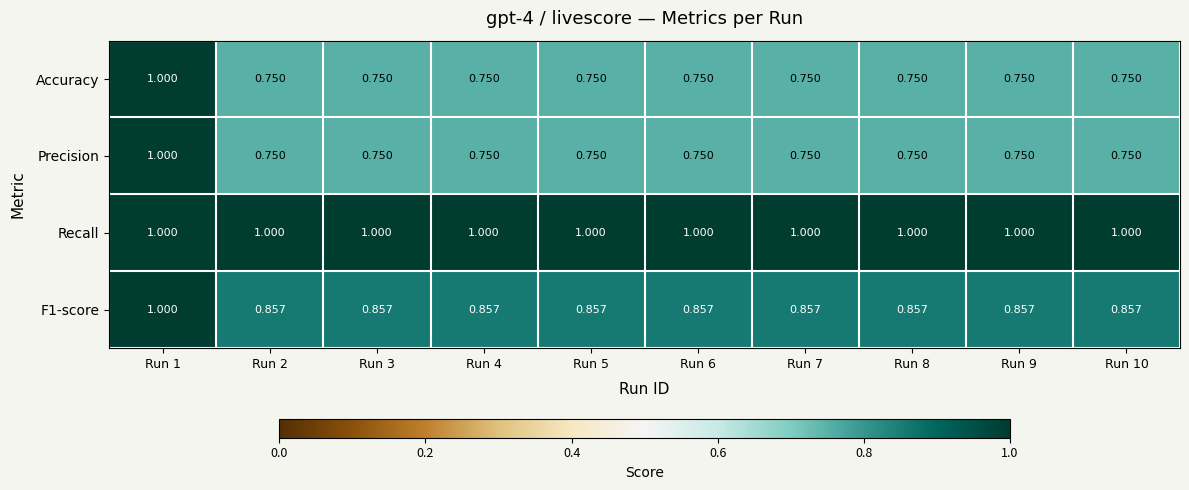

Is the value of Accuracy at Run 2 greater than the value of F1-score at Run 4?

No